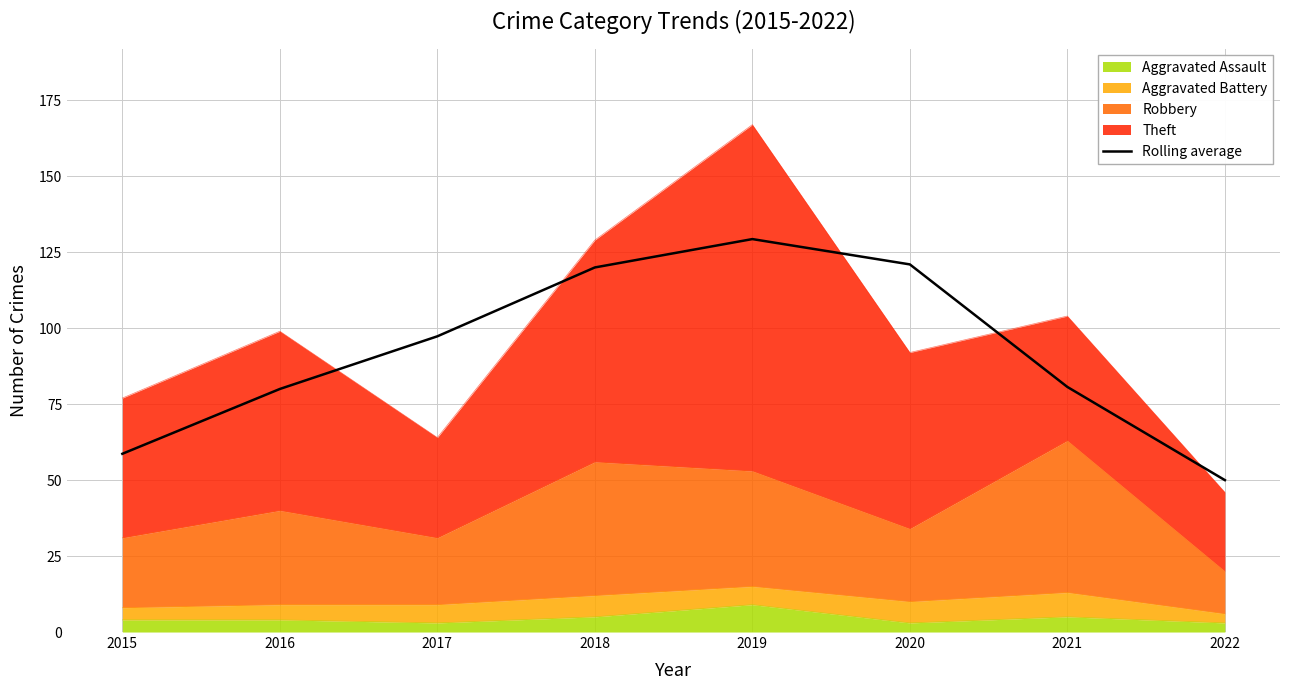

How many values are below 97?

4